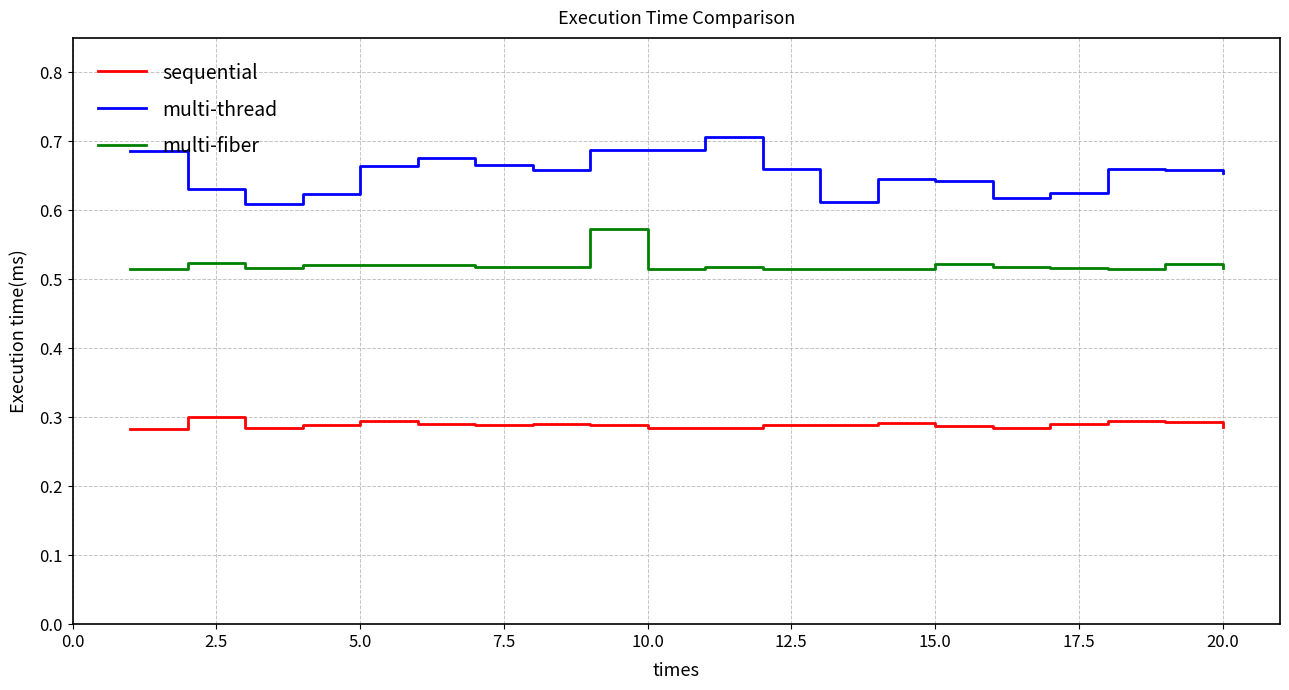

Rank the series by their maximum value, from lowest to highest.

sequential, multi-fiber, multi-thread